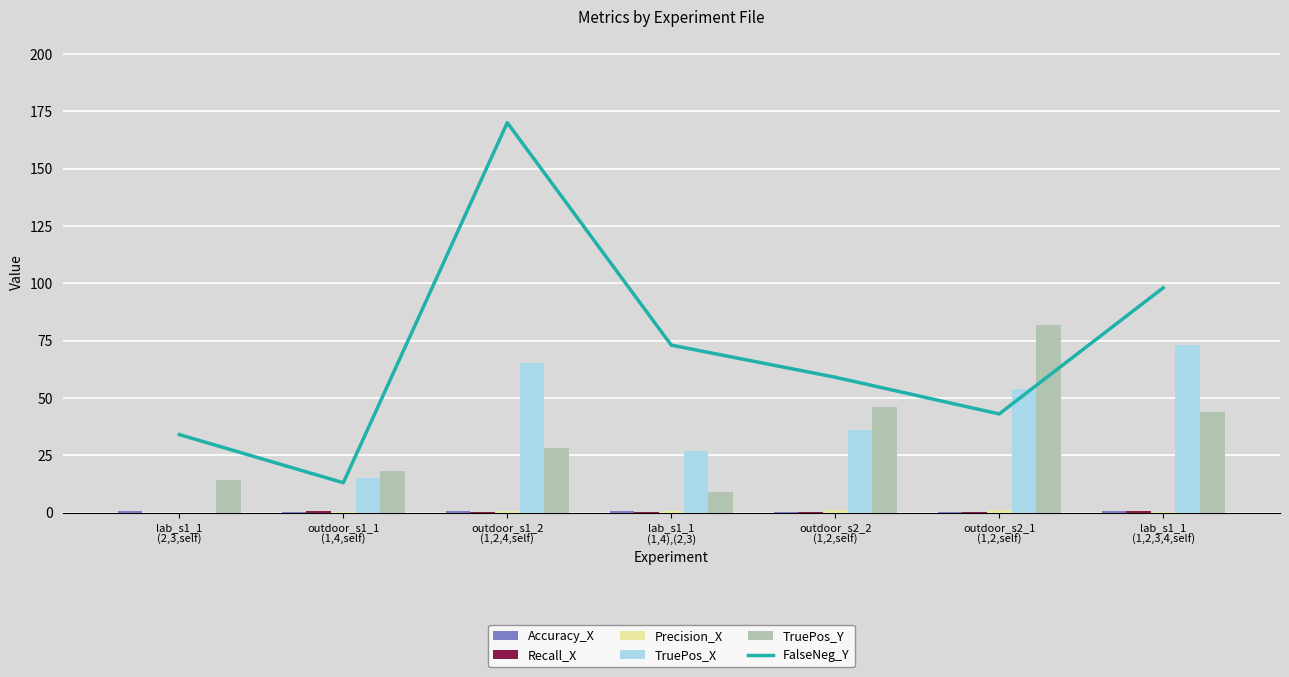

Rank the series at outdoor_s2_2
(1,2,self) from highest to lowest value.

FalseNeg_Y, TruePos_Y, TruePos_X, Precision_X, Accuracy_X, Recall_X